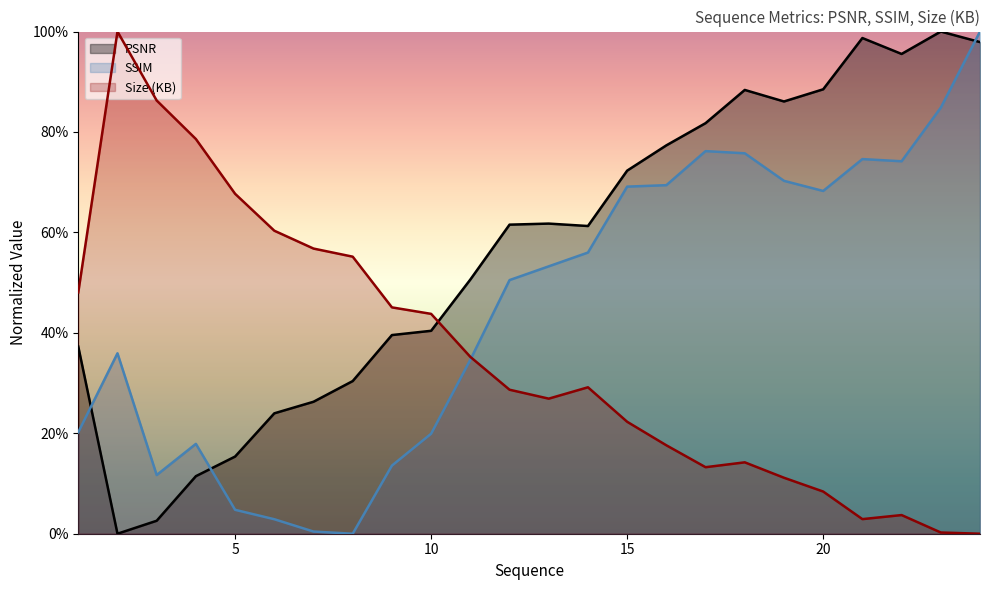

Between which two adjacent categories do PSNR and SSIM first intersect?

1 and 2